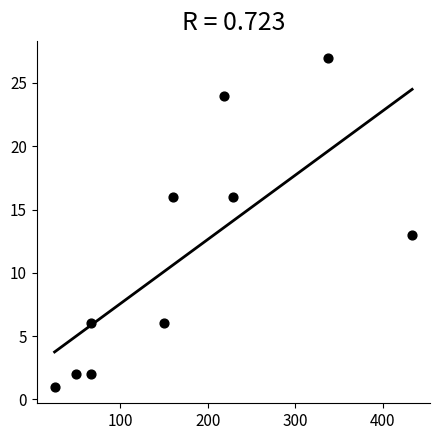

What is the average Y value?

11